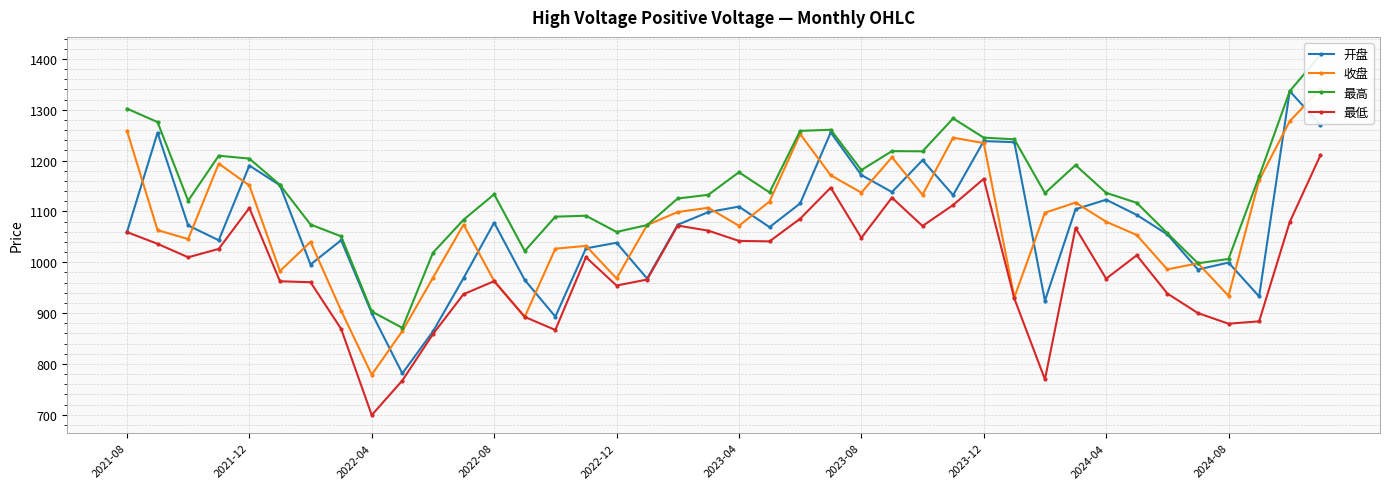

What is the minimum value for 开盘?

781.3